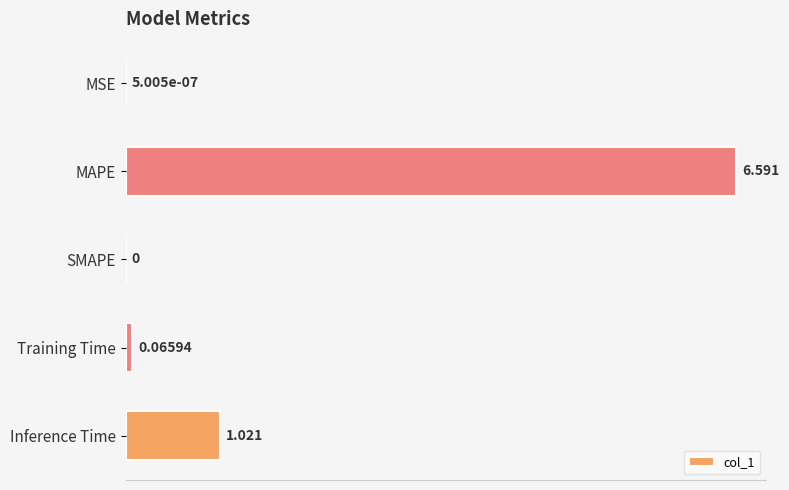

At which category does the chart reach its peak across all series?

MAPE